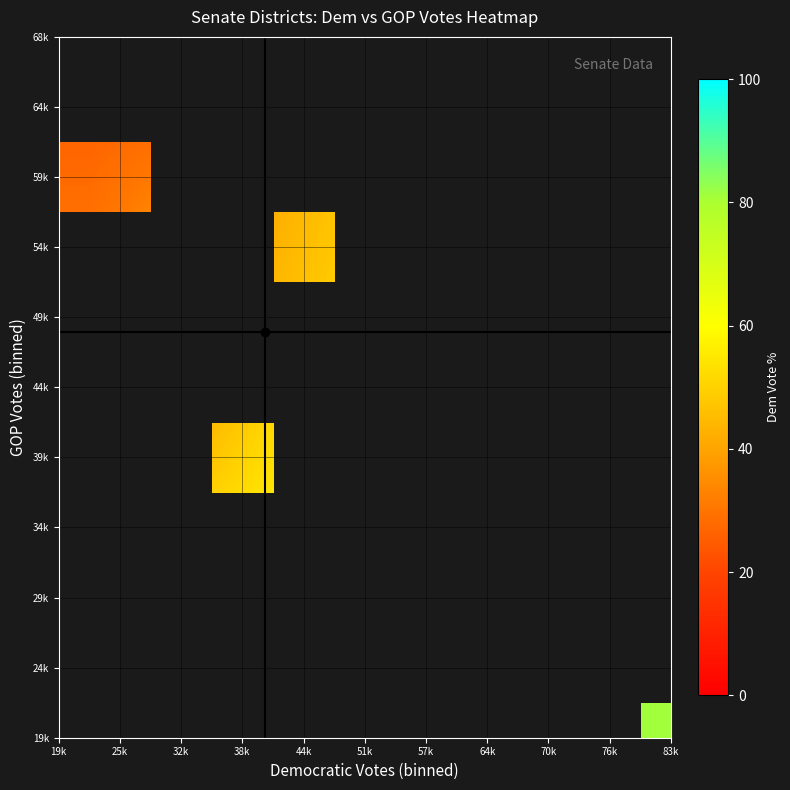

What is the maximum value shown in the chart?

81.2